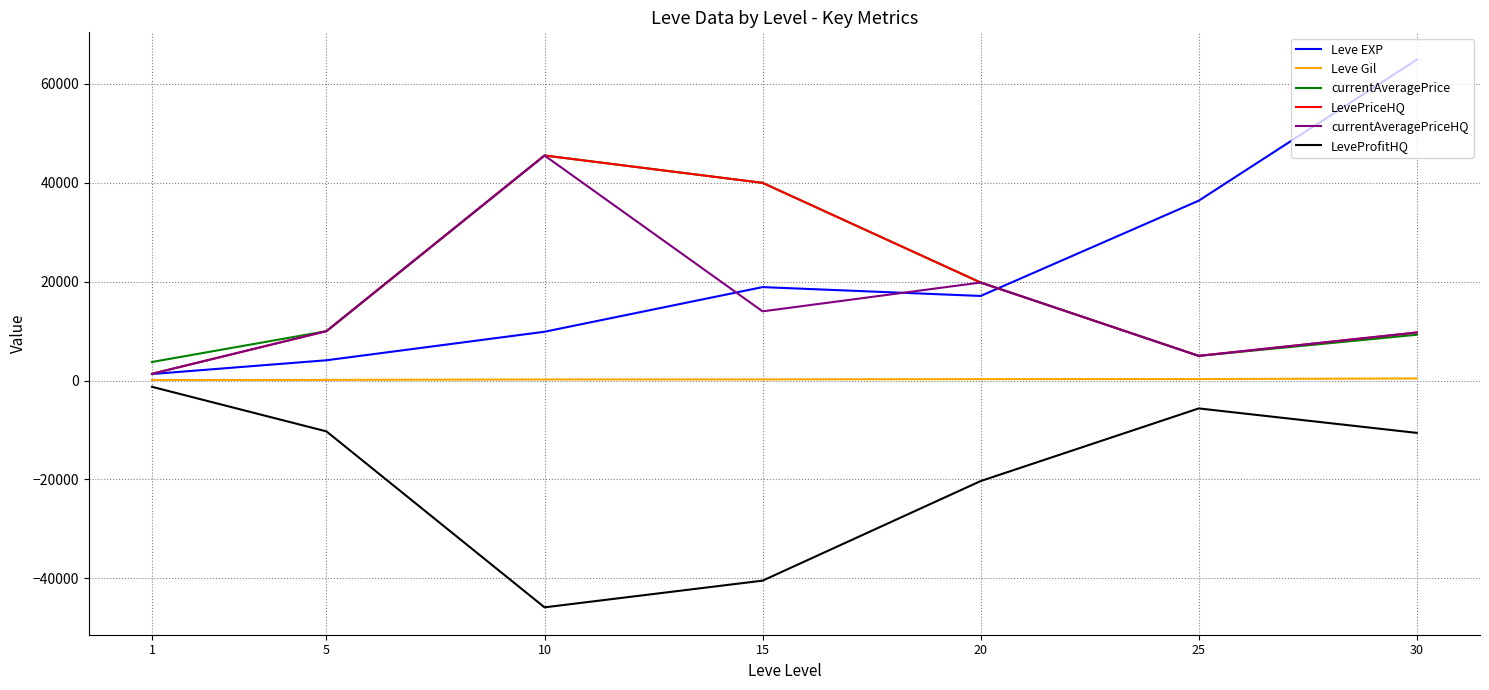

What is the total value across all series at 20?

56594.5